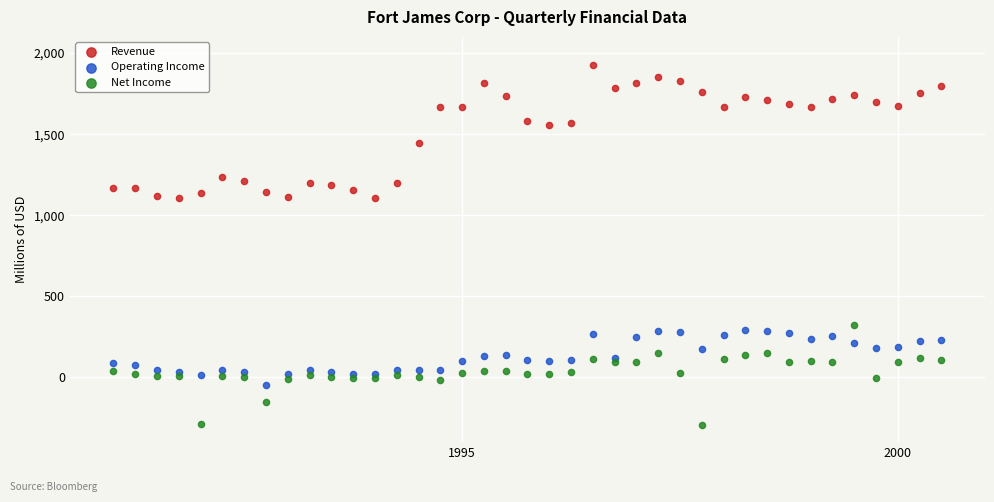

Which series has the largest Y range (max minus min)?

Revenue